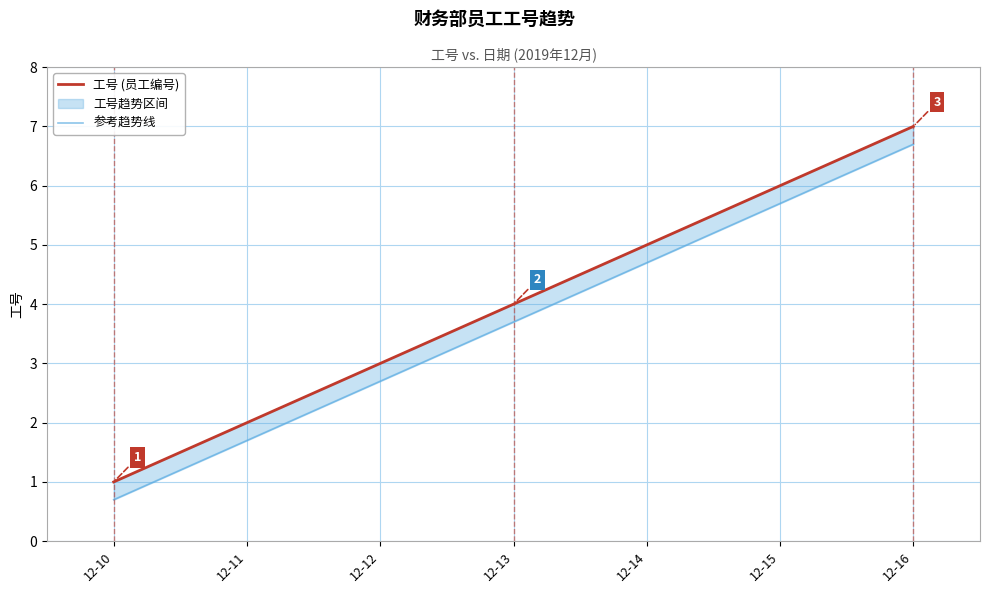

What is the average value of the 工号 (员工编号) series?

4.0